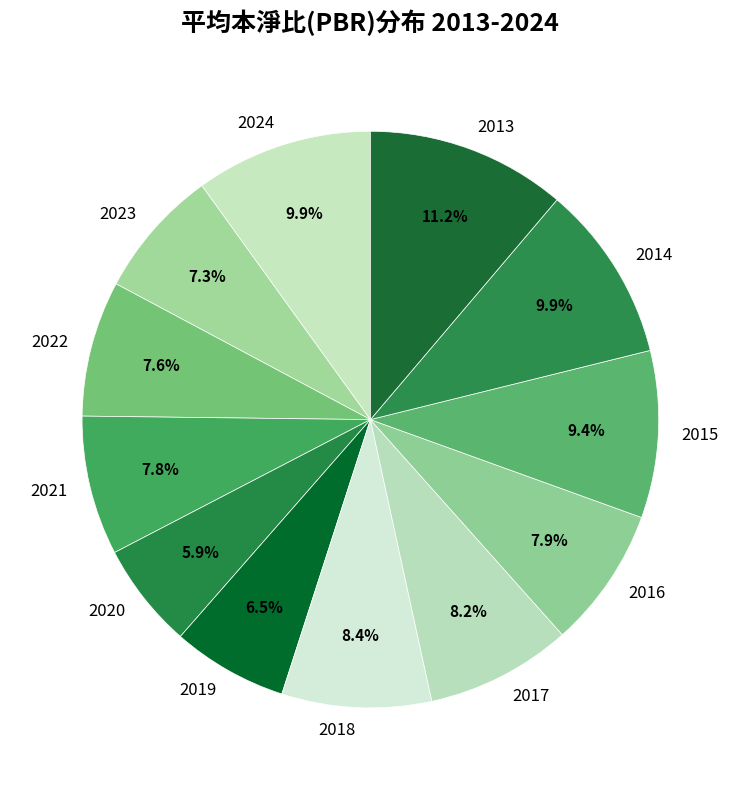

Is it true that 2022 is 15% of the pie?

False